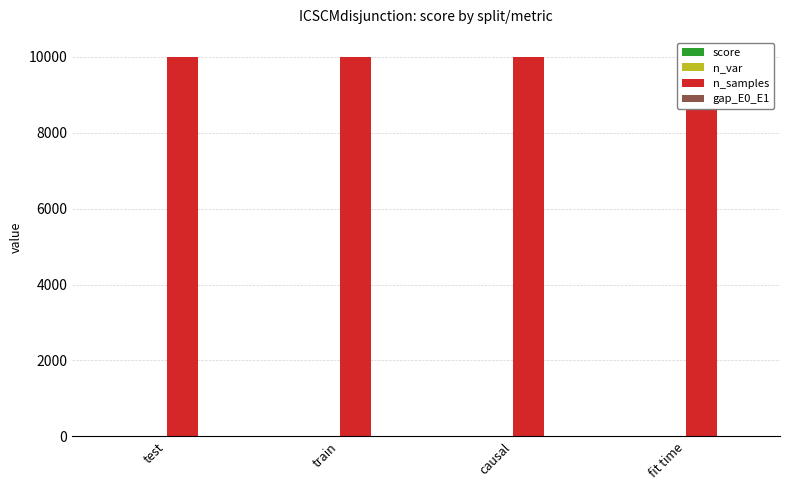

Read the gap_E0_E1 value at fit time.

0.2